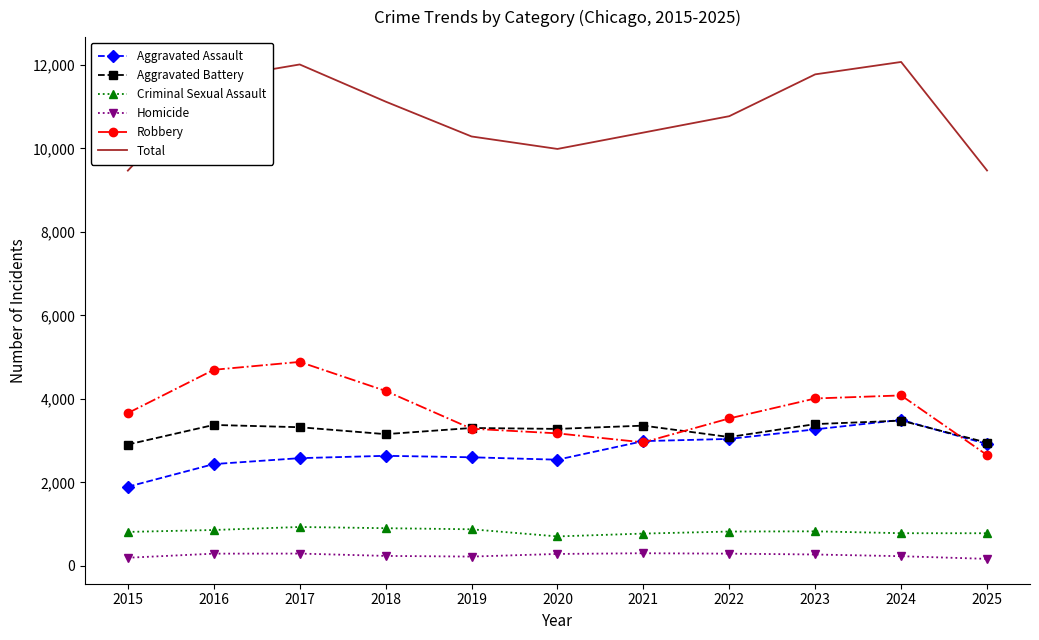

The value of Homicide at 2016 is 292. True or false?

True